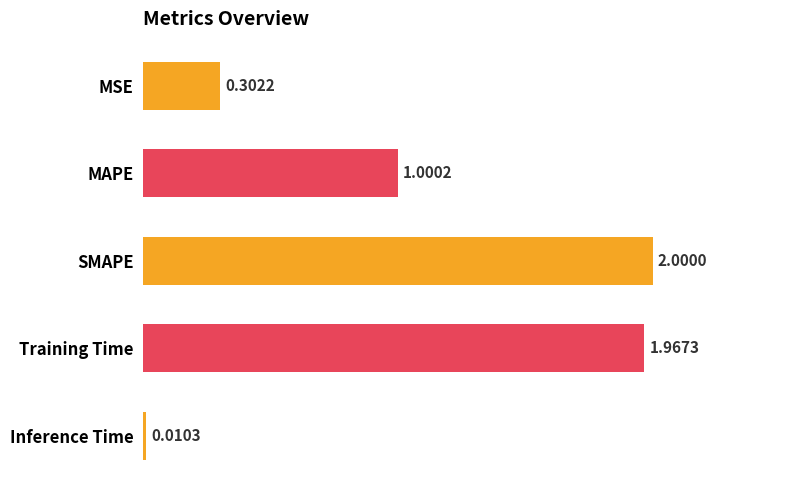

How many data points are less than 1?

2